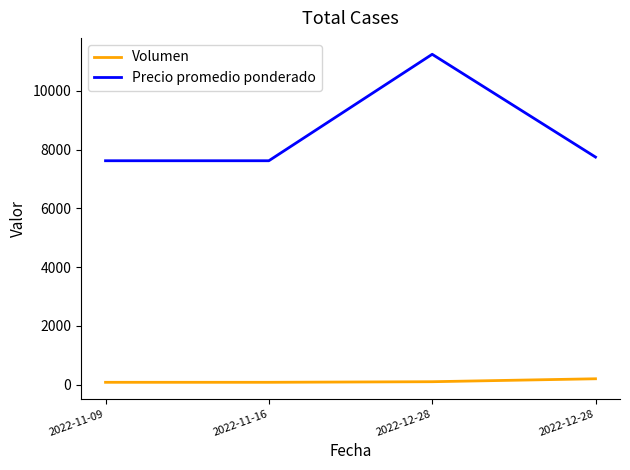

How many Volumen values are between 80 and 200?

4